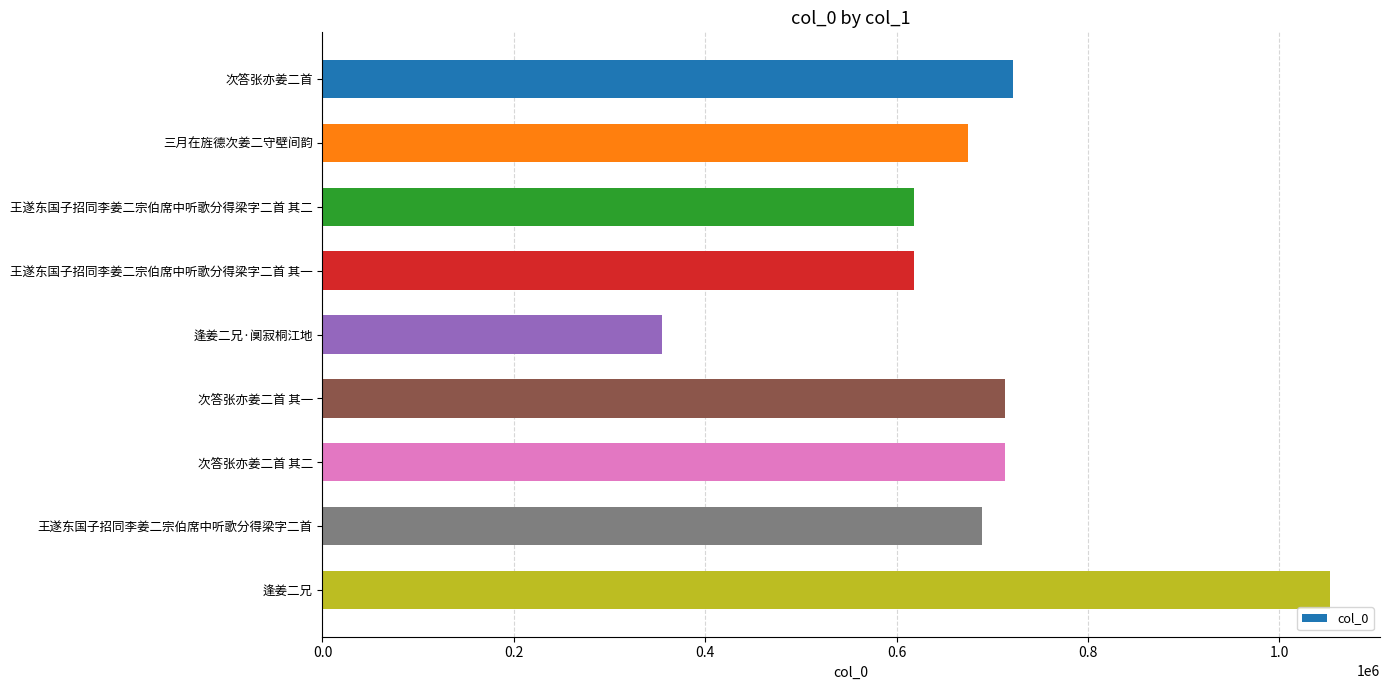

What is the sum of all values?

6154434